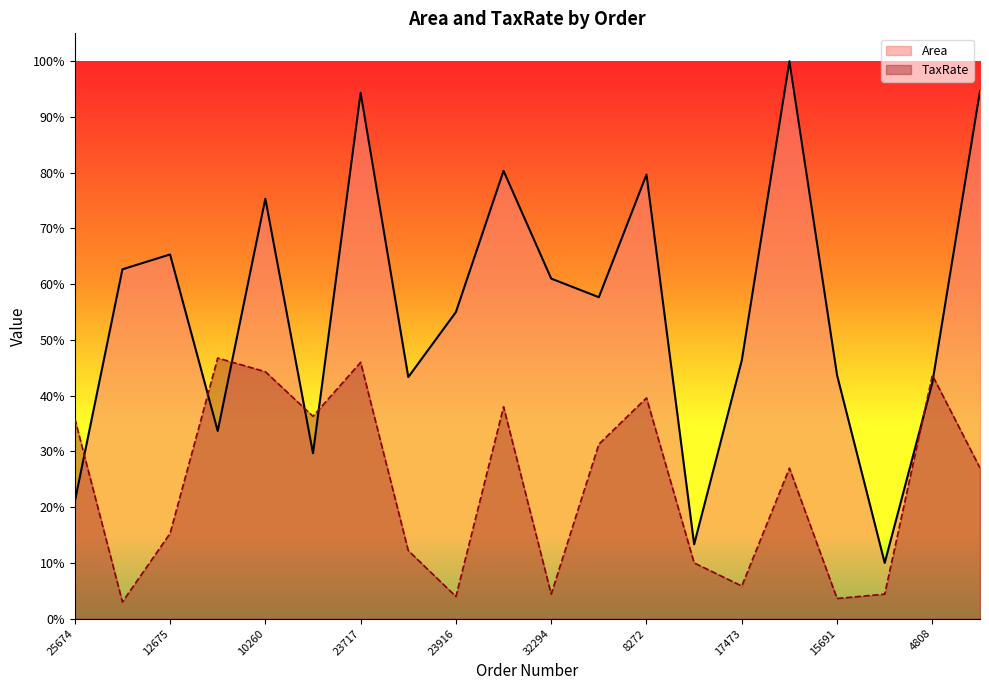

Does the chart display data point markers on the line(s)?

No